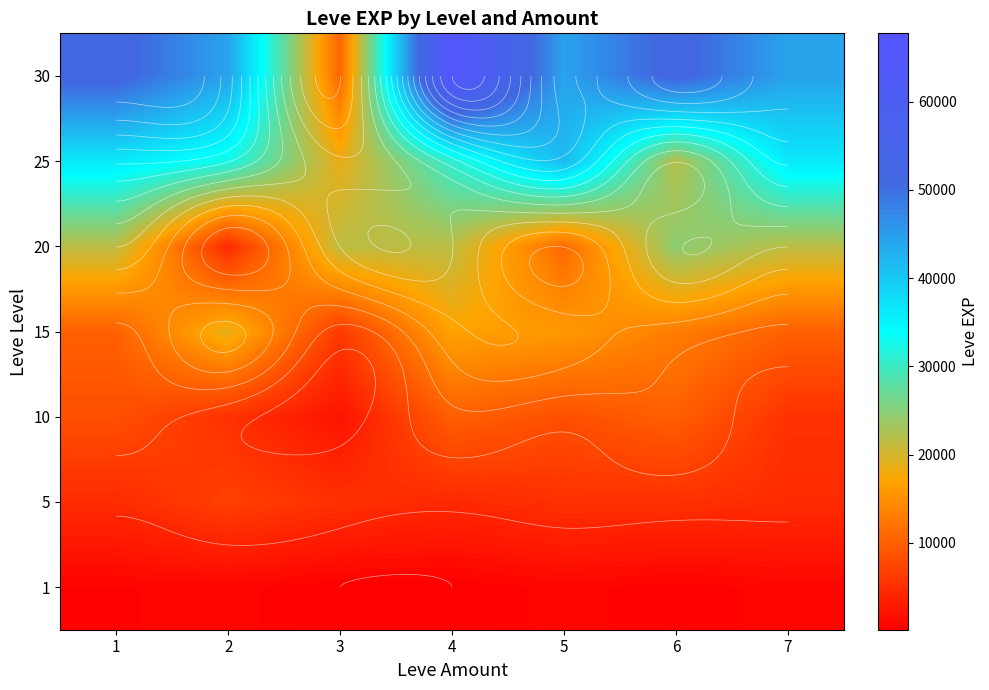

What is the spread (max minus min) of values at 3?

21440